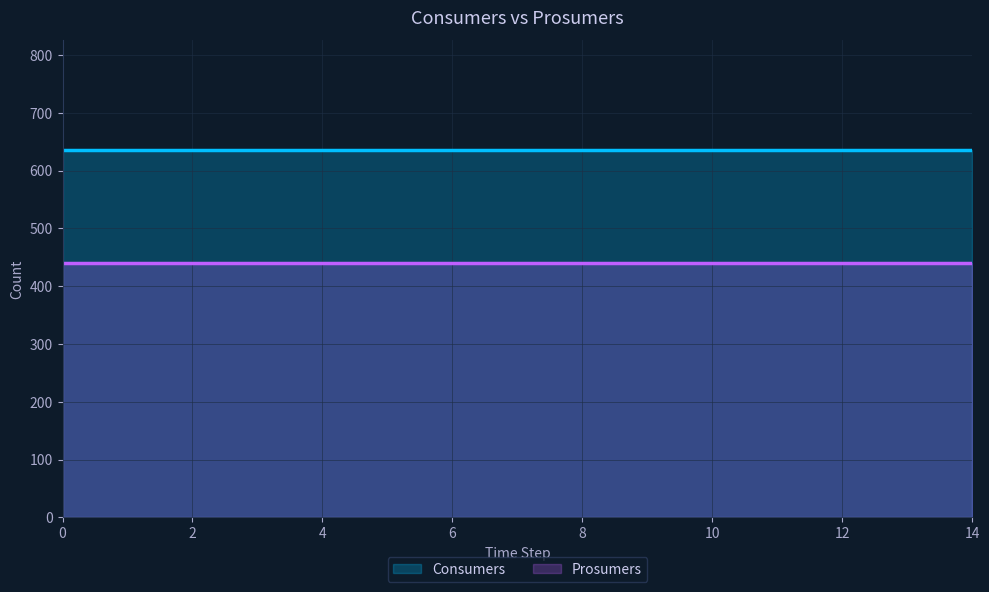

What is the difference between the highest and lowest values at 0?

195